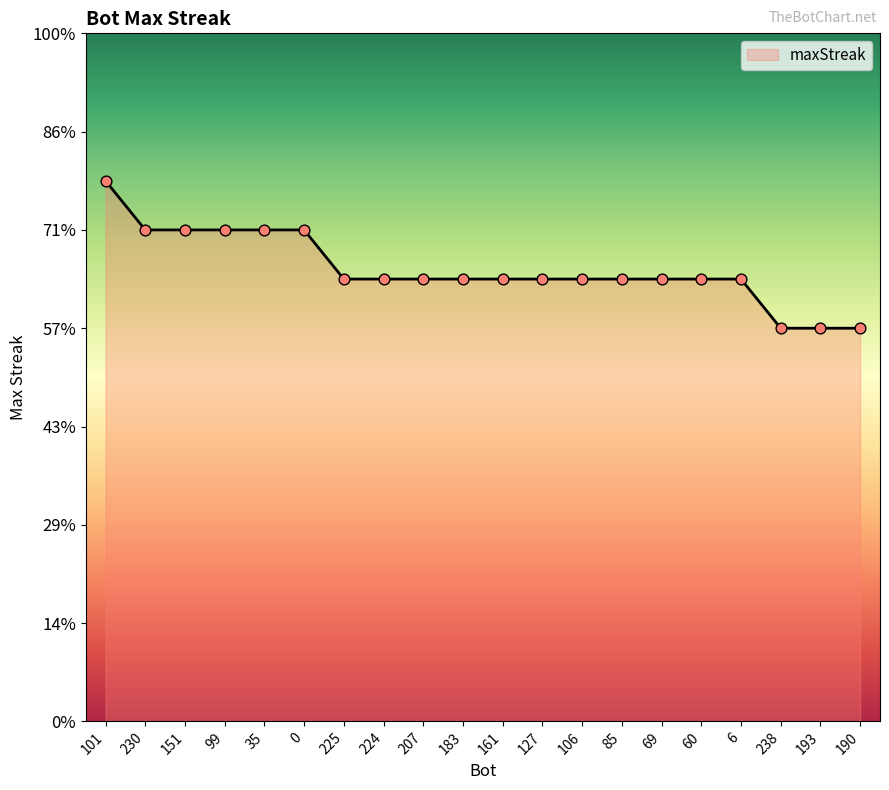

Approximately how many times larger is the value at 193 compared to 85?

0.9